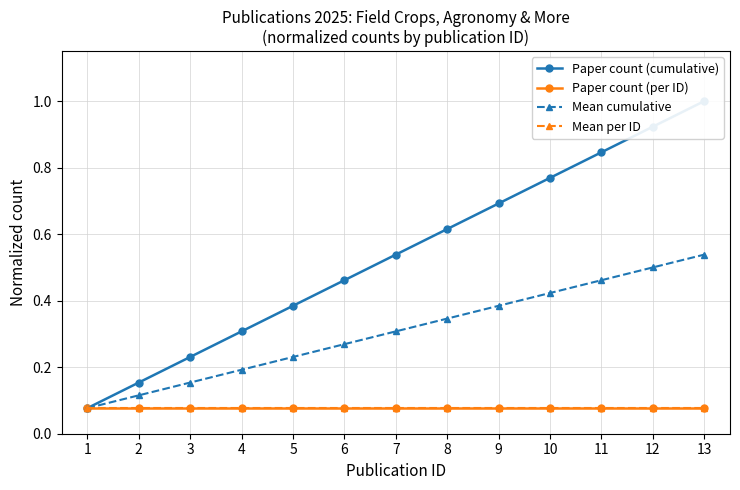

What is the maximum value for Paper count (cumulative)?

1.0